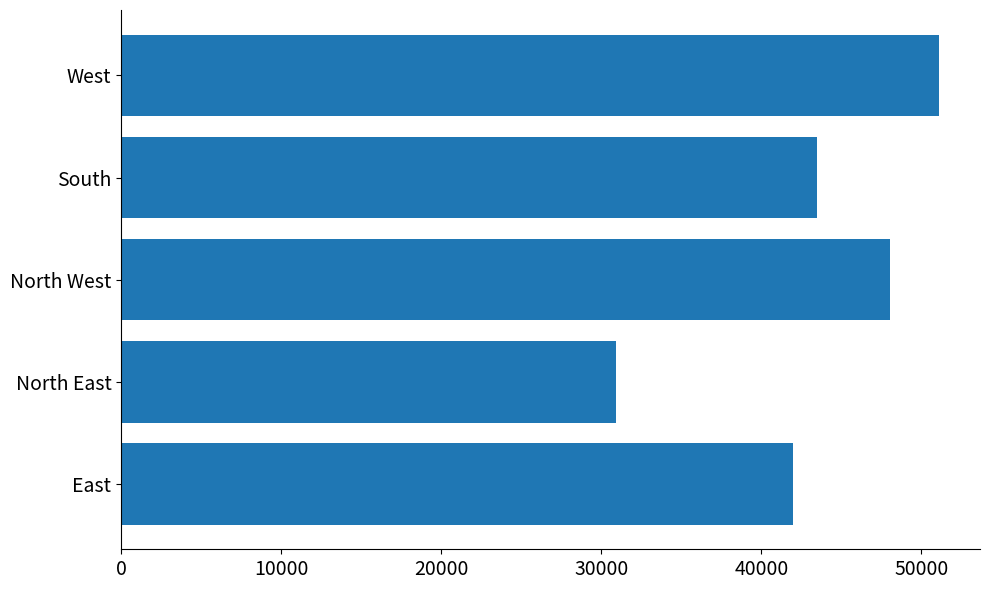

Rank the categories by value from lowest to highest.

North East, East, South, North West, West